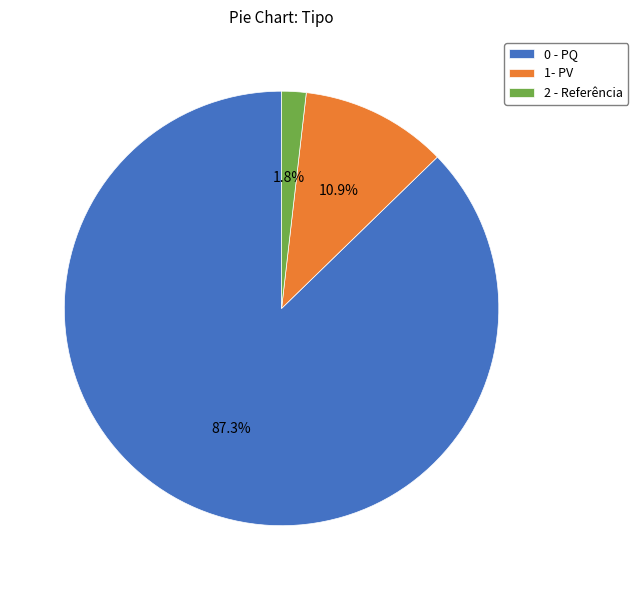

Count the number of slices in the pie.

3